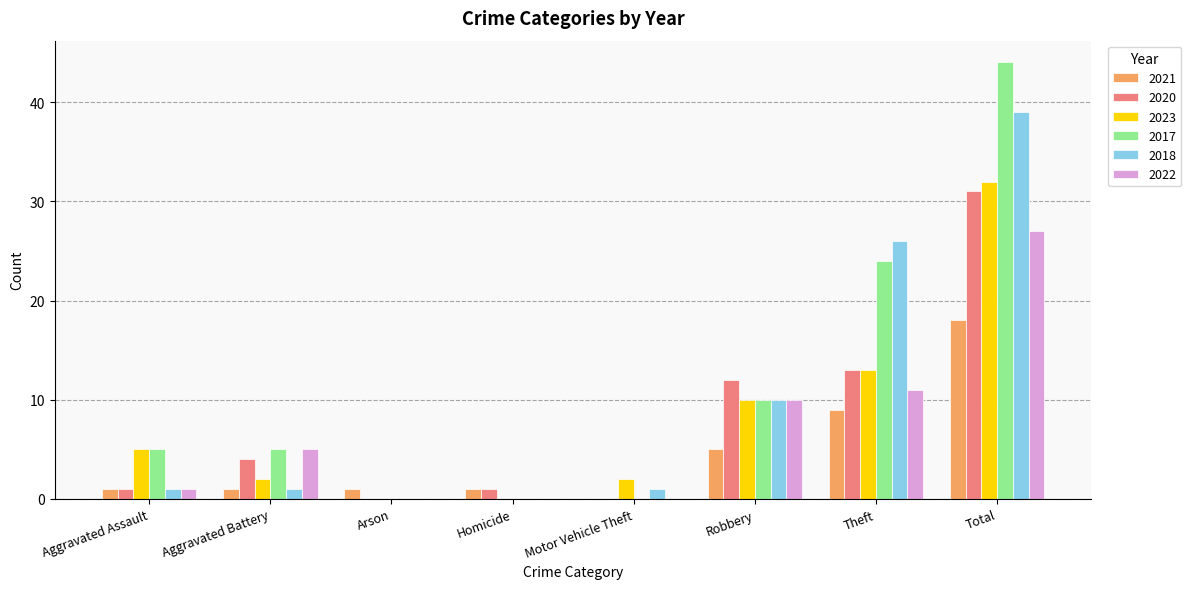

At which category is the sum across all series the highest?

Total